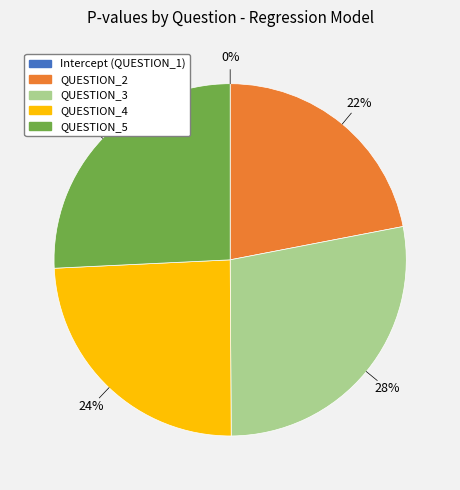

Do QUESTION_5 and QUESTION_3 together represent more than half of the pie?

Yes